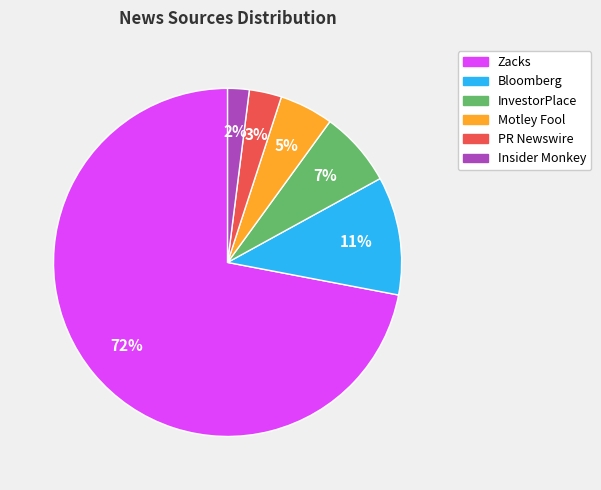

Combined, do Insider Monkey and Motley Fool account for over 50%?

No